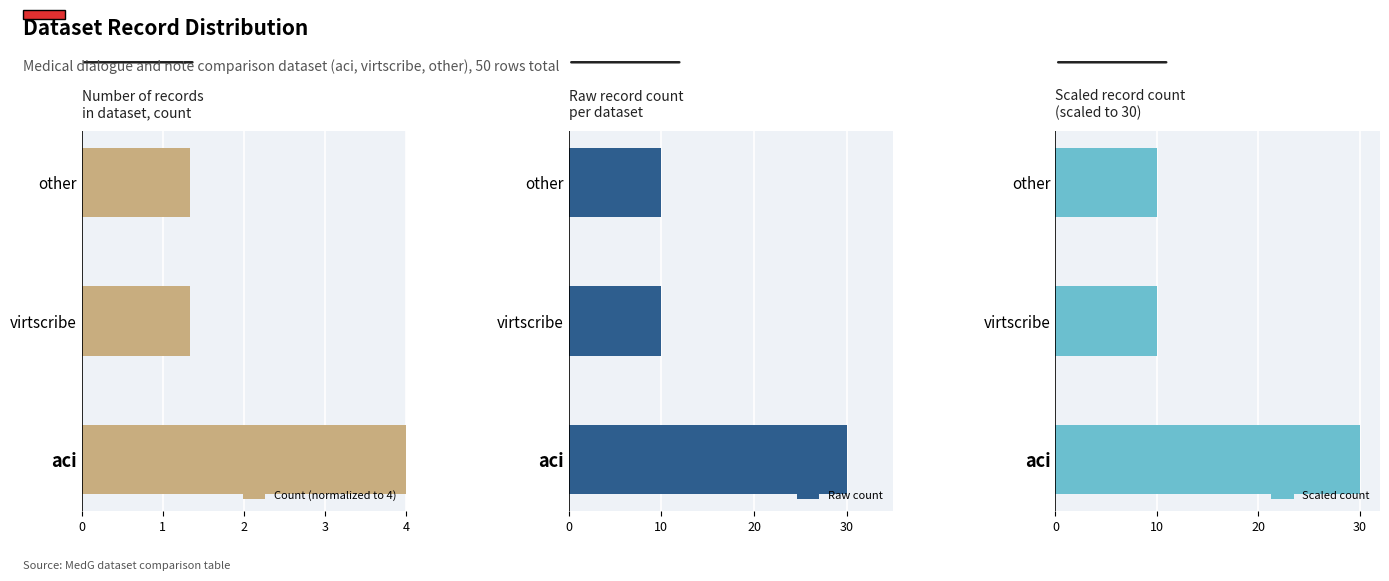

The Scaled count series shows 16.2 at virtscribe. True or false?

False